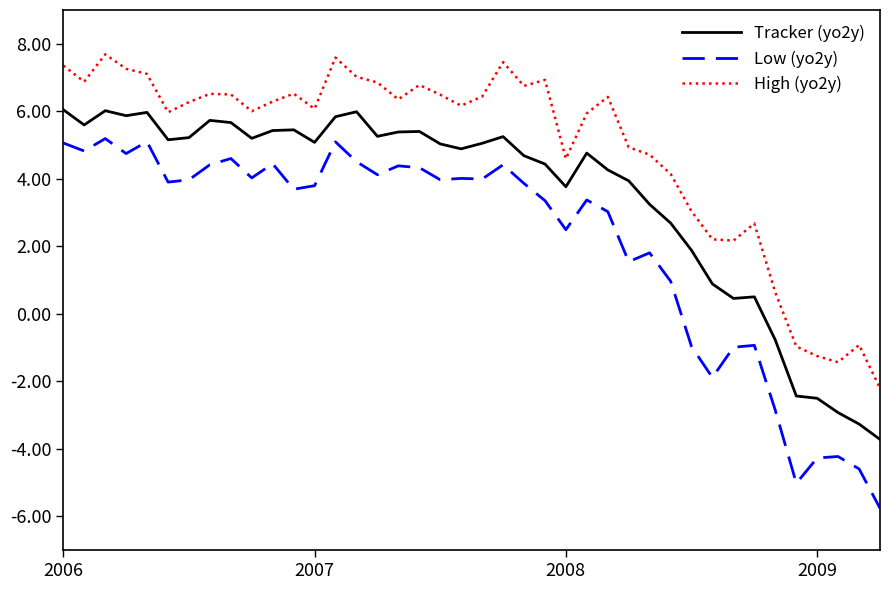

Which series has the largest range (max minus min)?

Low (yo2y)